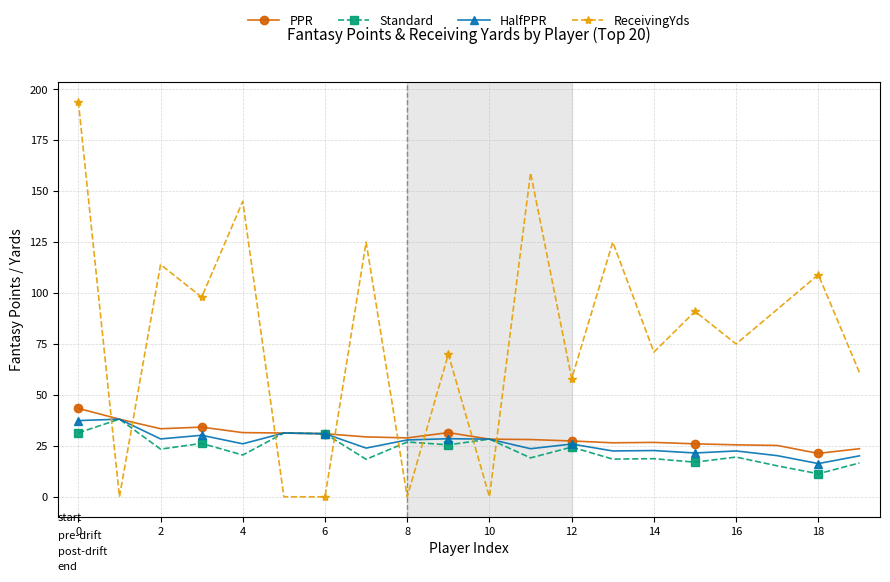

True or false: Standard has more than 1 points higher than both neighbors.

True